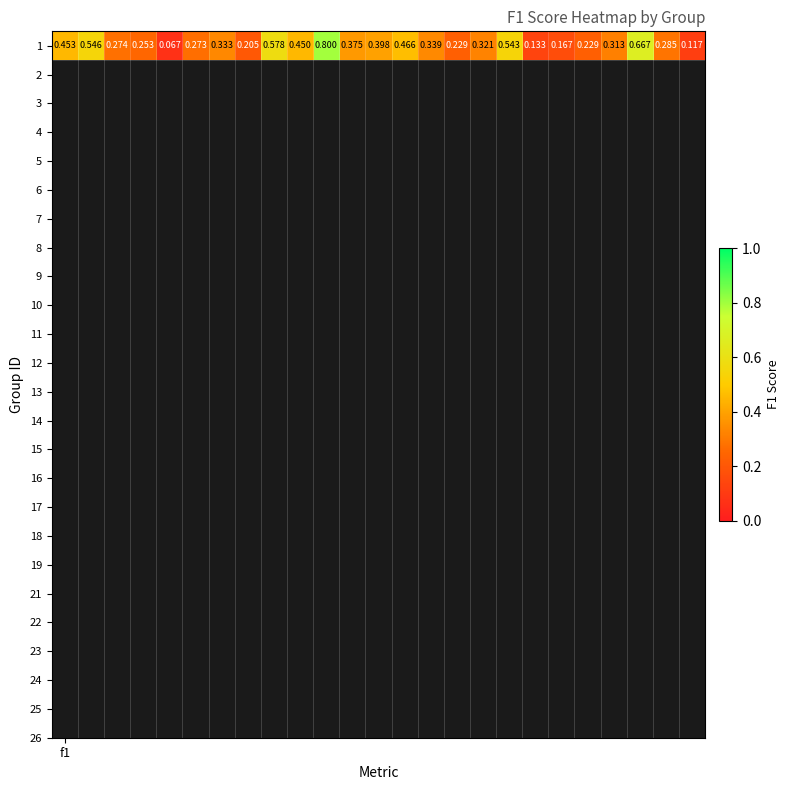

True or false: the data shows 0.5 at f1.

True